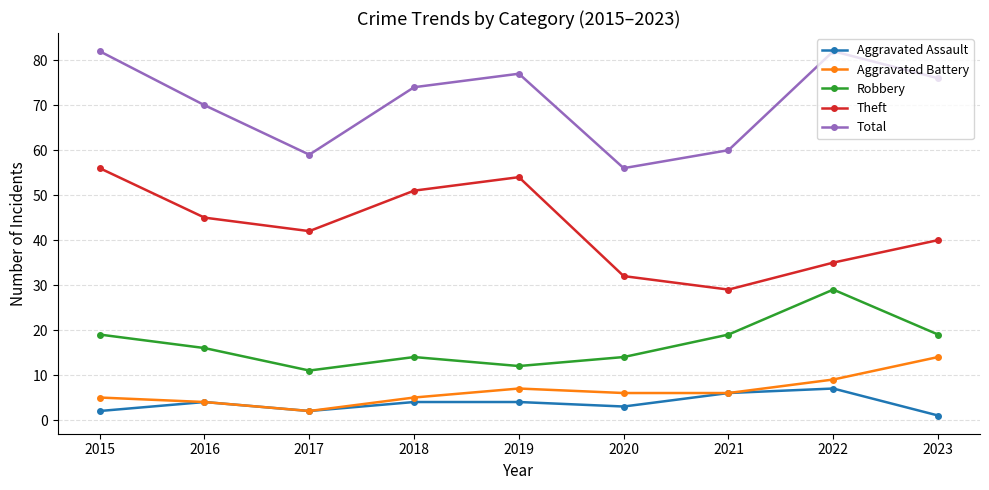

True or false: Total has a value of 30 at 2017.

False